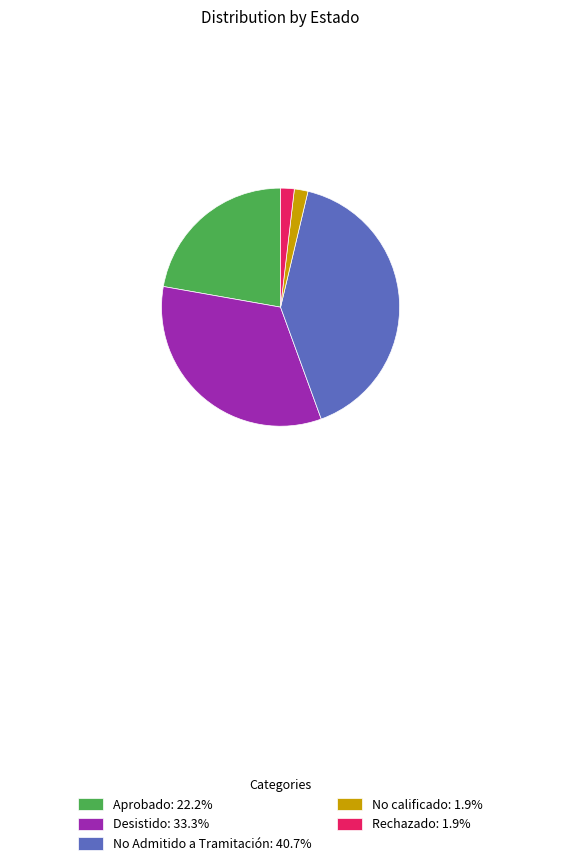

Is the sum of No calificado: 1.9% and Aprobado: 22.2% greater than half?

No